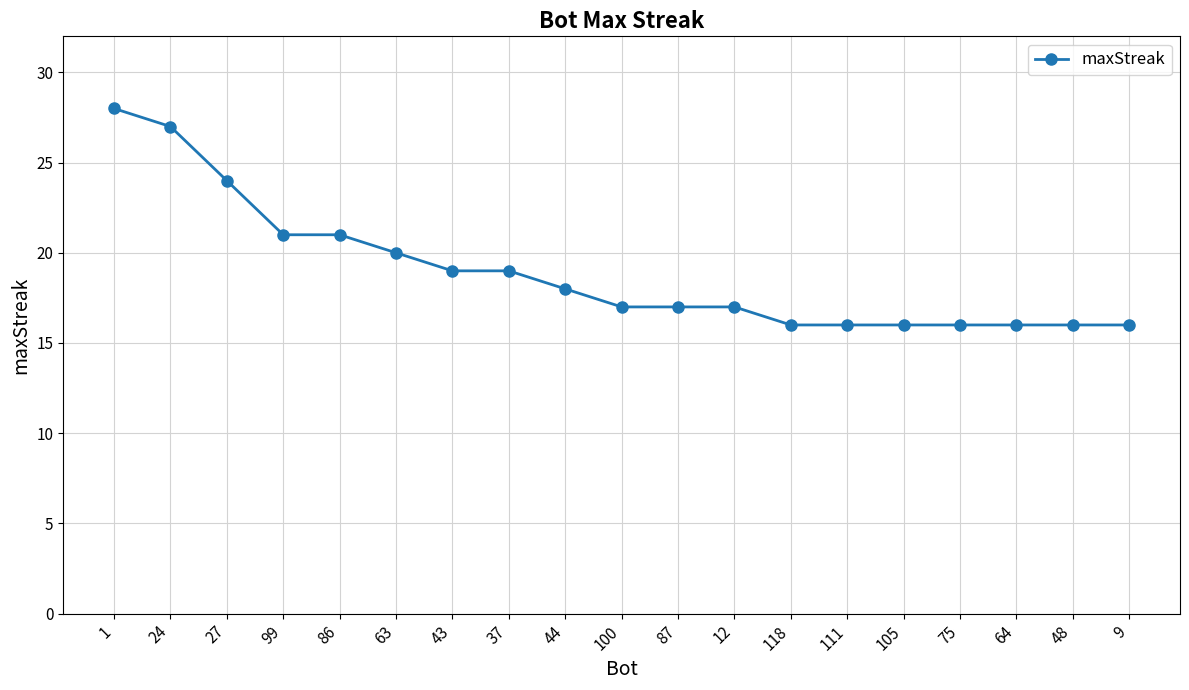

Approximately how many times larger is the value at 64 compared to 99?

0.8